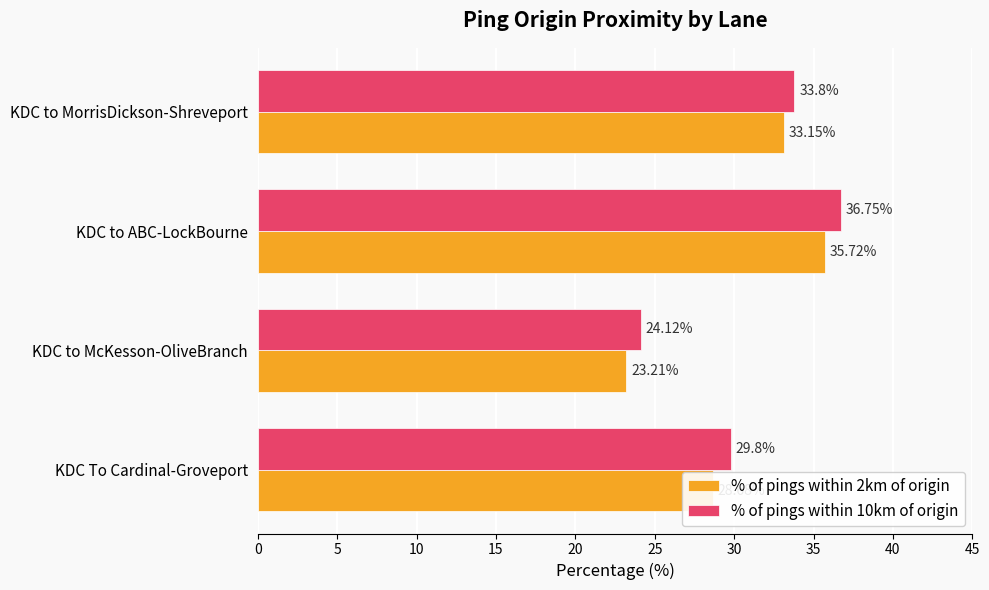

At how many categories does at least one series exceed 29?

3